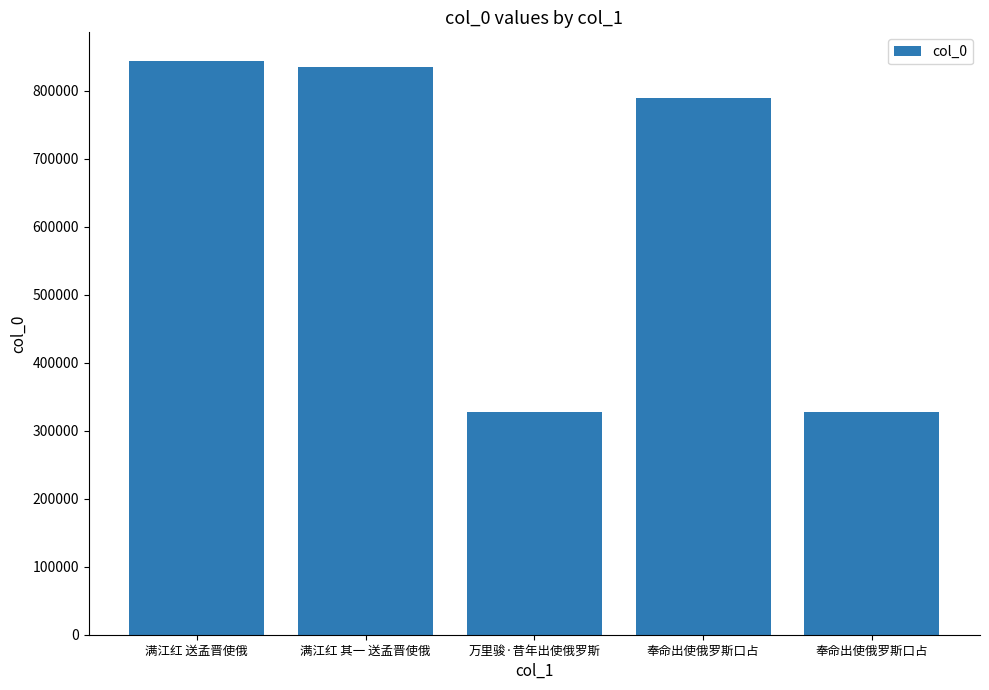

Reading right to left, transcribe all the data shown in this chart.

327898	788481	327973	835012	843540